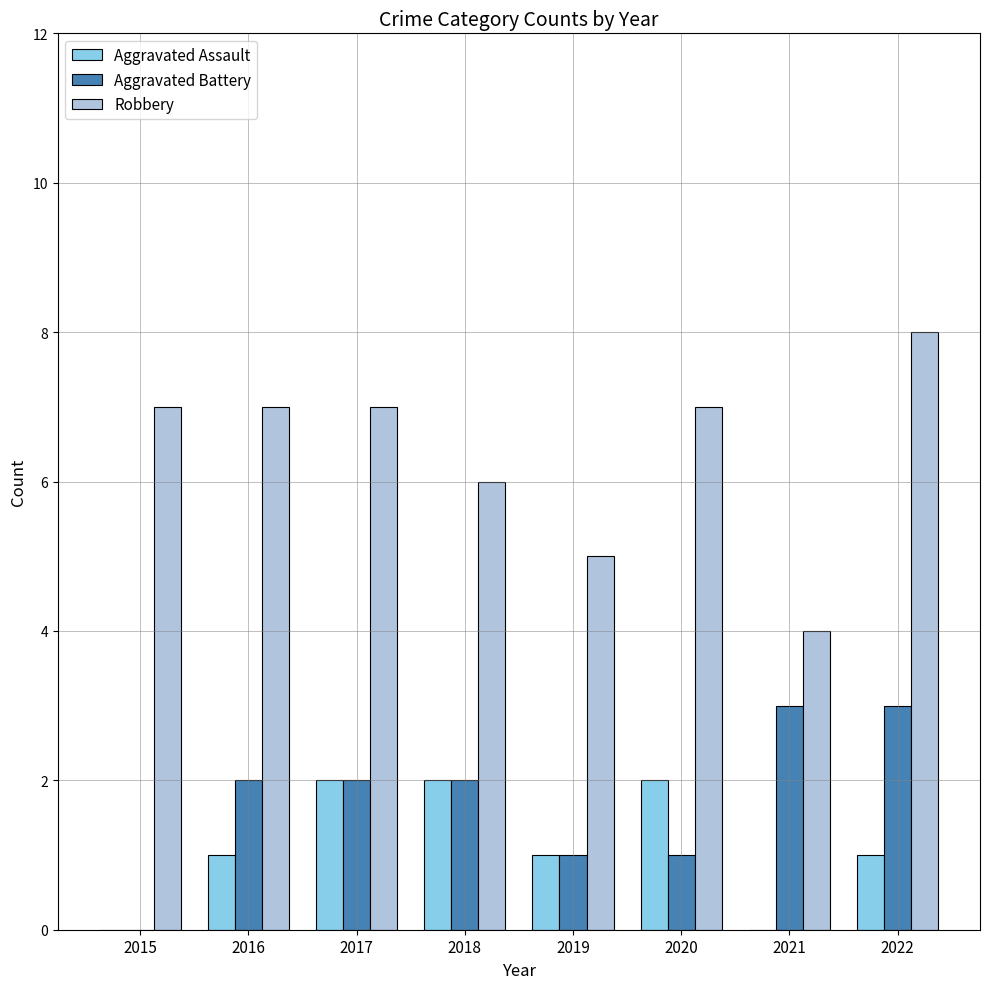

What is the greatest value displayed?

8